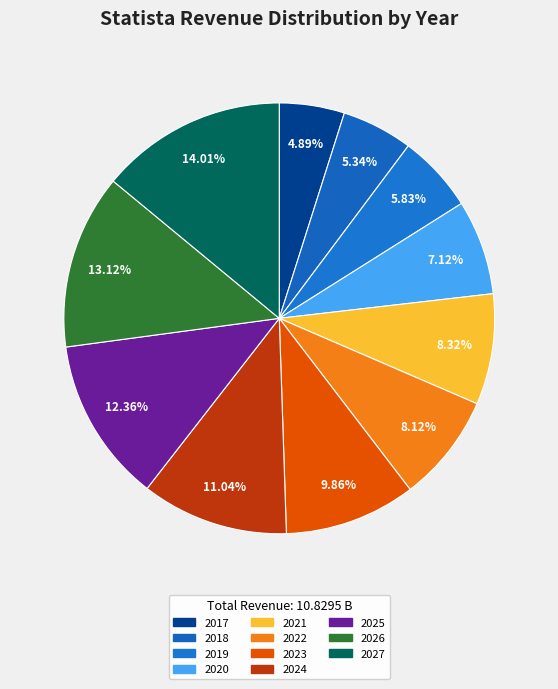

Is there any slice that represents more than half of the pie?

No